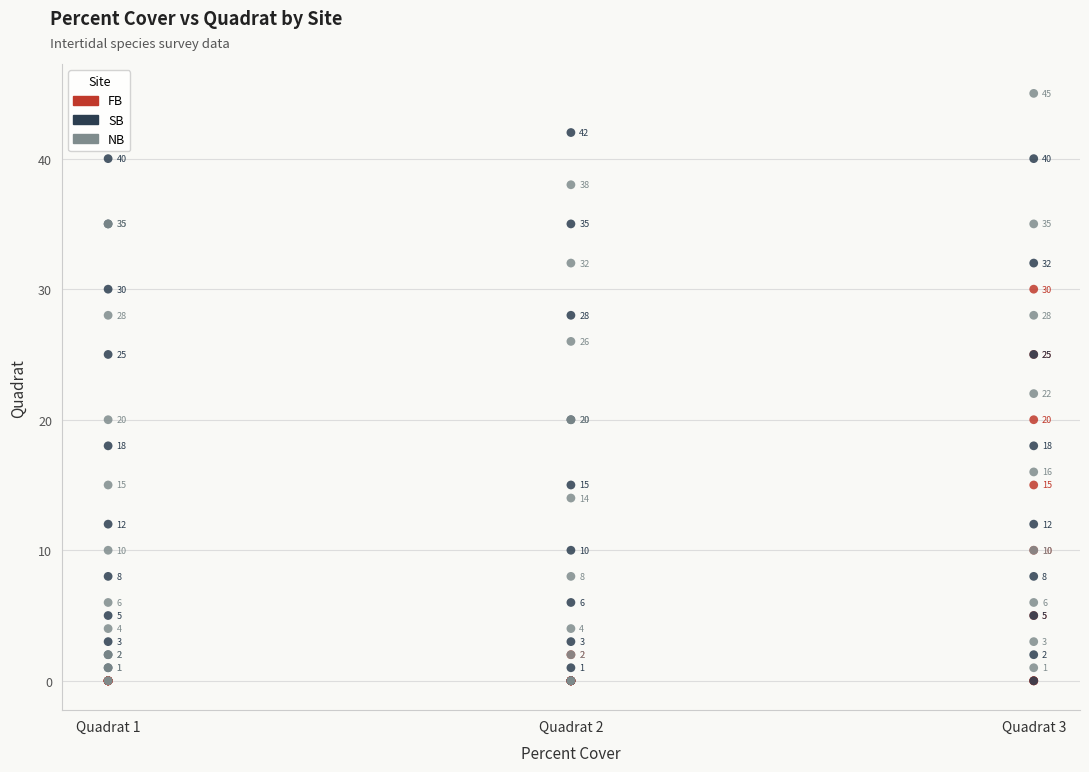

In the NB series, what Y value is closest to 22?

22